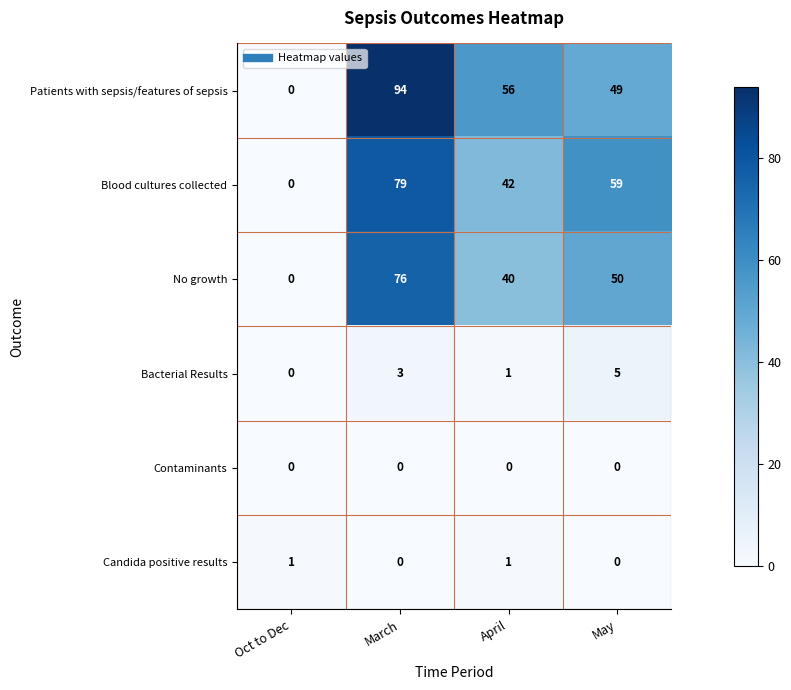

Between March and April, which series saw the biggest shift?

Patients with sepsis/features of sepsis